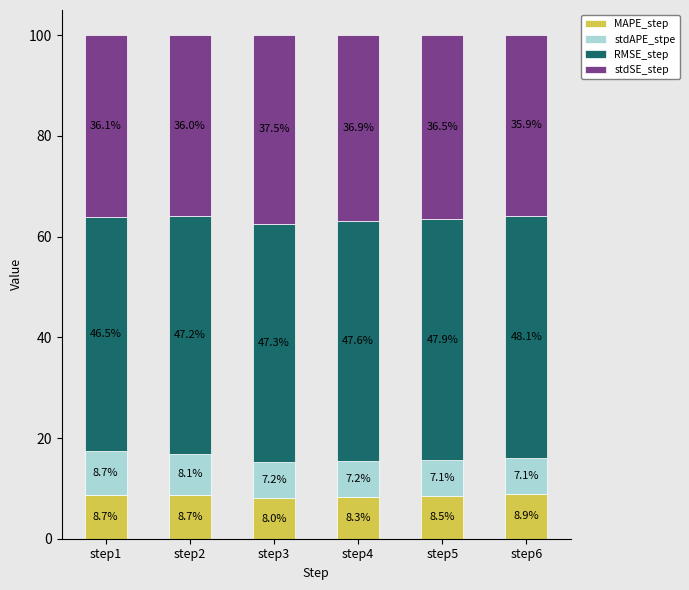

What is the difference between the MAPE_step values at step2 and step4?

0.4